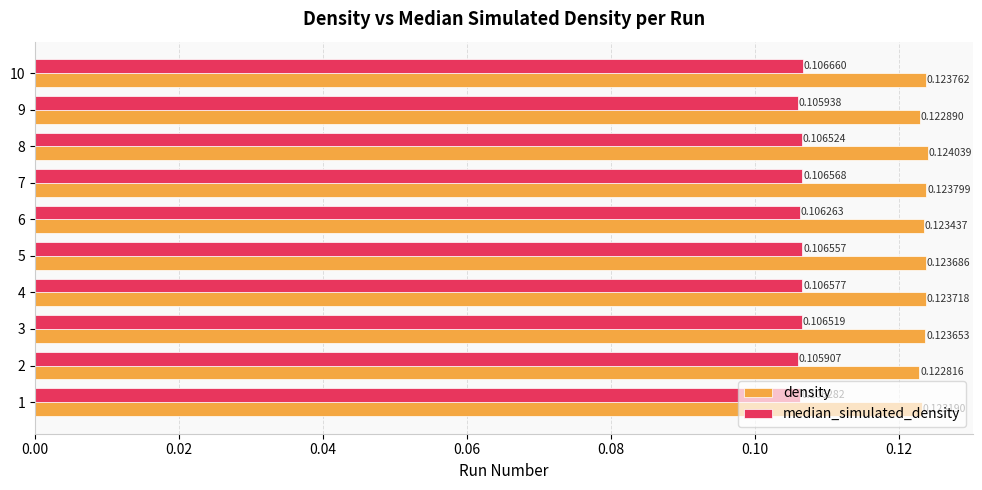

Is the value of median_simulated_density at 1 greater than the value of density at 4?

No